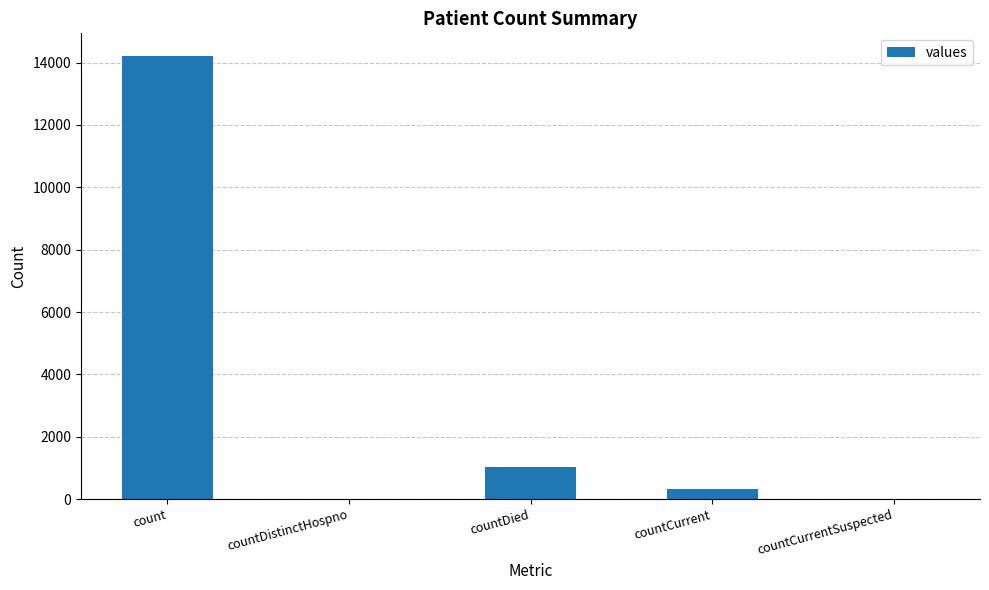

What is the greatest value displayed?

14226